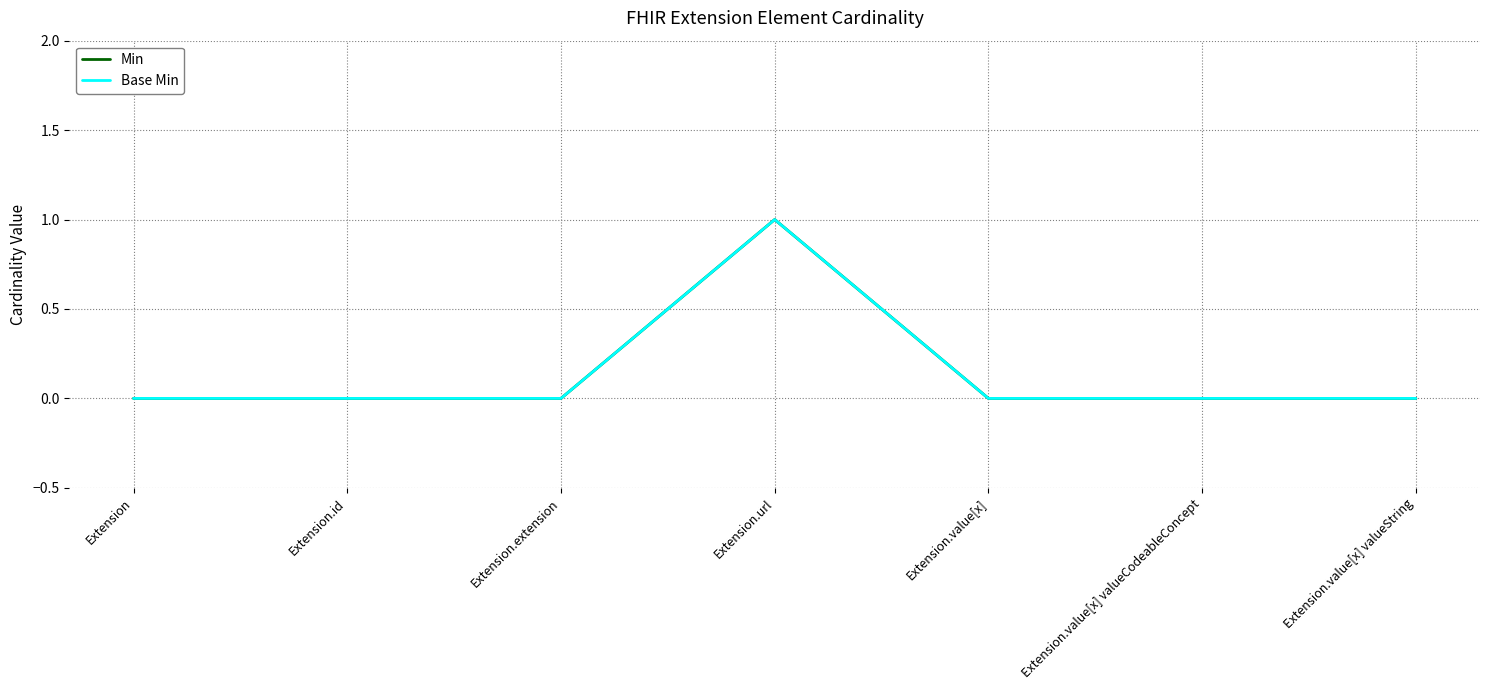

True or false: Min and Base Min cross at least once.

False